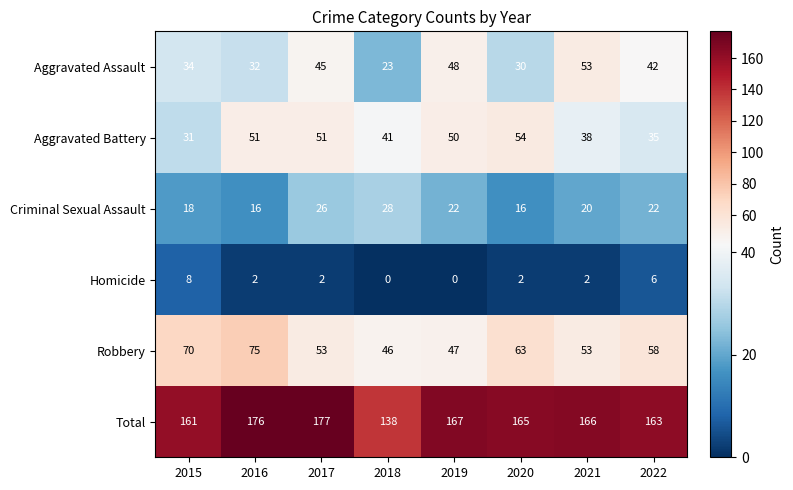

At 2022, list the series in order from smallest to largest.

Homicide, Criminal Sexual Assault, Aggravated Battery, Aggravated Assault, Robbery, Total